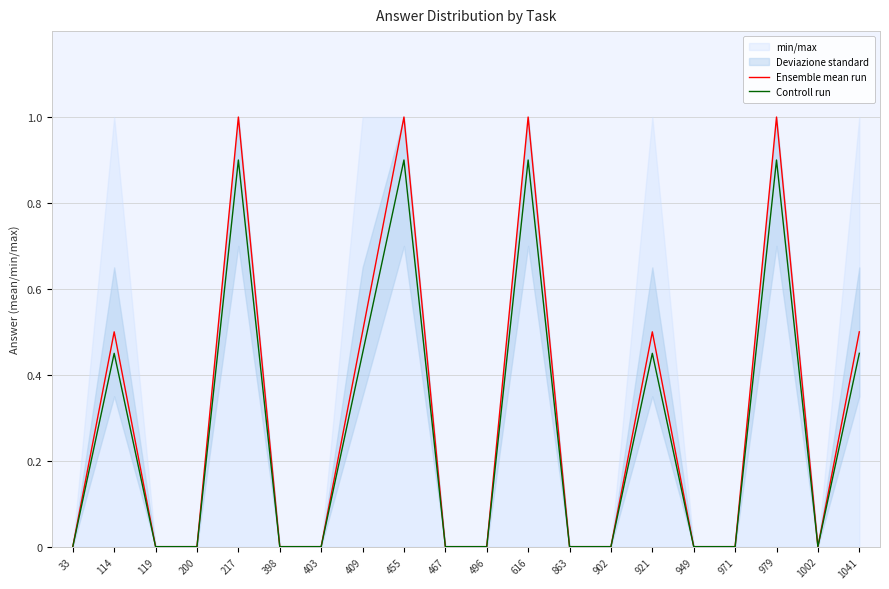

At which label is Controll run closest to 0?

33